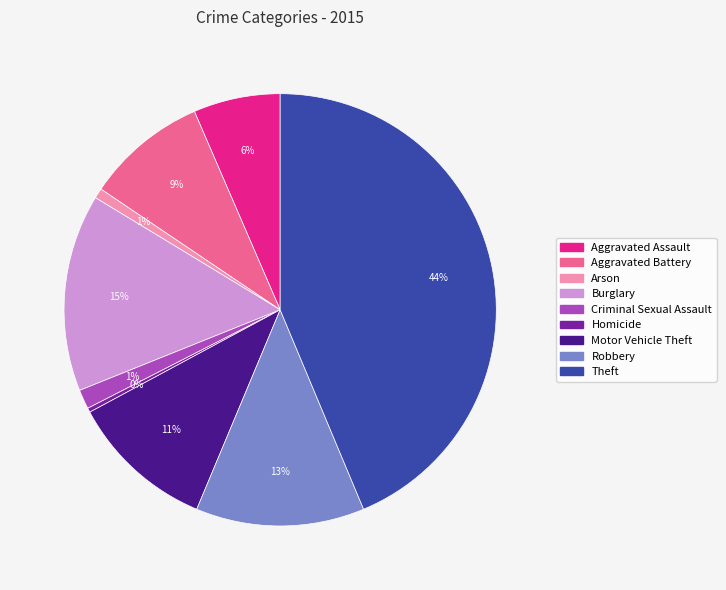

True or false: Motor Vehicle Theft accounts for 11% of the total.

True